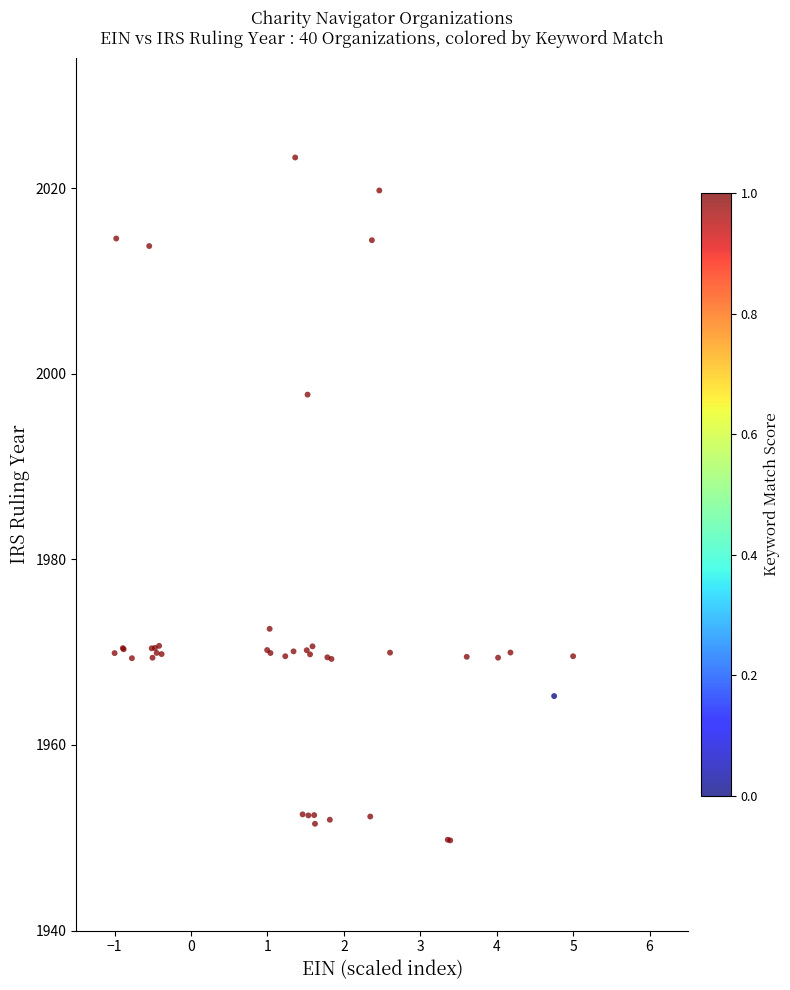

What Y value in the scatter plot is closest to 1986?

1997.8